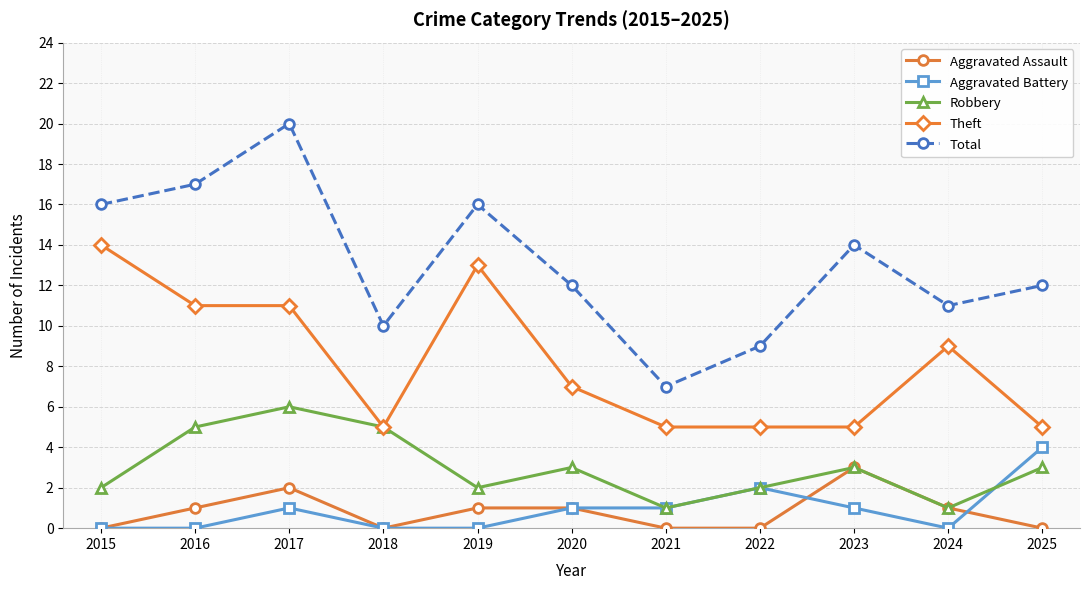

What is the difference between the Aggravated Battery values at 2023 and 2018?

1